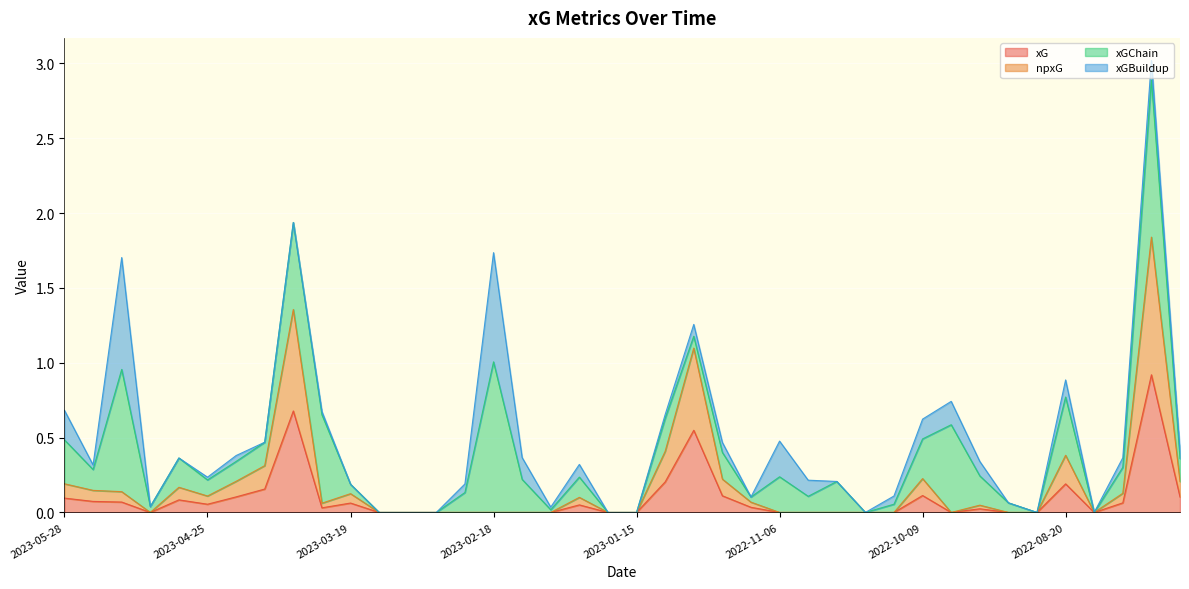

List the labels in order of xG value, largest first.

2022-05-19, 2023-04-09, 2022-12-31, 2023-01-04, 2022-08-20, 2023-04-15, 2022-10-09, 2022-12-26, 2023-04-22, 2022-04-30, 2023-05-28, 2023-04-29, 2023-05-20, 2023-05-13, 2022-08-05, 2023-03-19, 2023-04-25, 2023-01-21, 2022-11-12, 2023-04-01, 2022-09-03, 2023-05-06, 2023-03-15, 2023-03-11, 2023-03-04, 2023-02-25, 2023-02-18, 2023-02-11, 2023-02-04, 2023-01-18, 2023-01-15, 2022-11-06, 2022-10-29, 2022-10-22, 2022-10-18, 2022-10-15, 2022-10-01, 2022-08-30, 2022-08-27, 2022-08-15